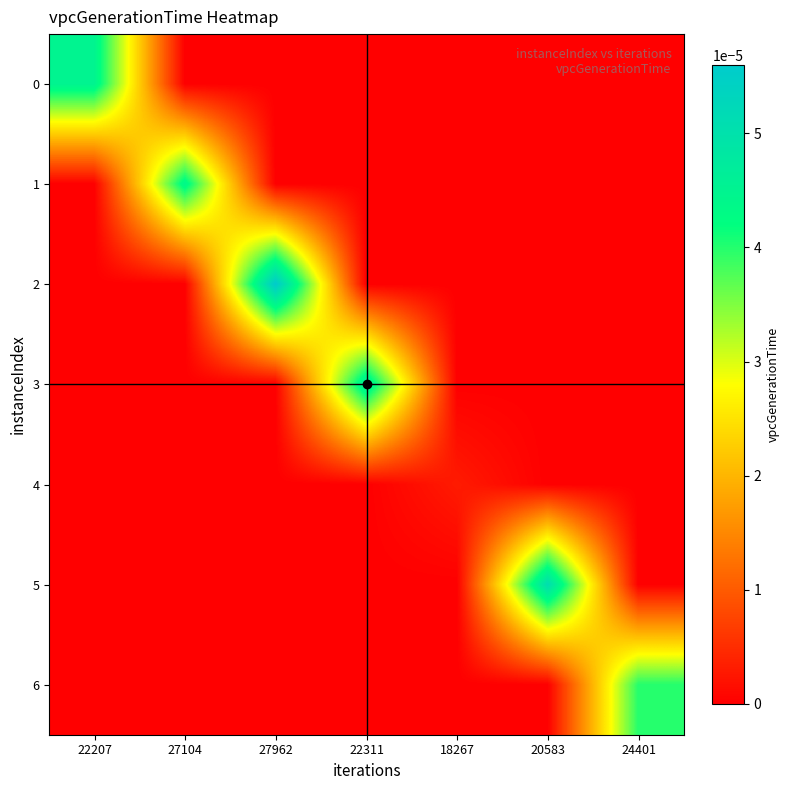

Which has a higher value, 20583 or 24401?

20583